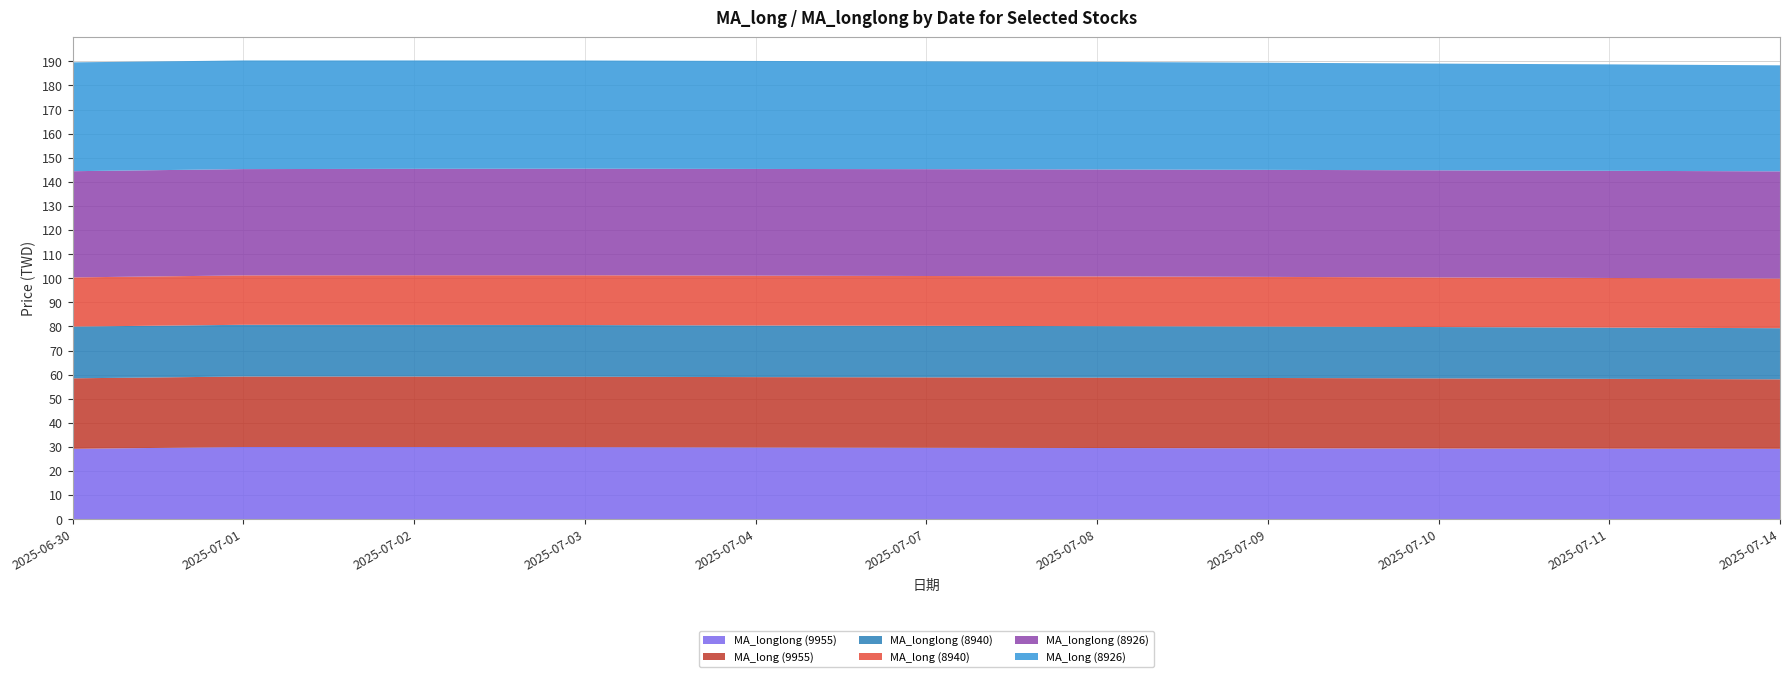

Reading left to right, list all the values displayed in this chart.

MA_longlong (9955): 2025-06-30=29.2	2025-07-01=30.0	2025-07-02=30.0	2025-07-03=29.9	2025-07-04=29.8	2025-07-07=29.7	2025-07-08=29.5	2025-07-09=29.4	2025-07-10=29.3	2025-07-11=29.3	2025-07-14=29.2
MA_long (9955): 2025-06-30=29.3	2025-07-01=29.2	2025-07-02=29.2	2025-07-03=29.2	2025-07-04=29.2	2025-07-07=29.2	2025-07-08=29.2	2025-07-09=29.2	2025-07-10=29.1	2025-07-11=29.0	2025-07-14=28.8
MA_longlong (8940): 2025-06-30=21.5	2025-07-01=21.5	2025-07-02=21.5	2025-07-03=21.4	2025-07-04=21.4	2025-07-07=21.4	2025-07-08=21.4	2025-07-09=21.3	2025-07-10=21.3	2025-07-11=21.3	2025-07-14=21.2
MA_long (8940): 2025-06-30=20.4	2025-07-01=20.5	2025-07-02=20.6	2025-07-03=20.7	2025-07-04=20.7	2025-07-07=20.7	2025-07-08=20.6	2025-07-09=20.6	2025-07-10=20.6	2025-07-11=20.6	2025-07-14=20.6
MA_longlong (8926): 2025-06-30=44.1	2025-07-01=44.1	2025-07-02=44.2	2025-07-03=44.2	2025-07-04=44.3	2025-07-07=44.3	2025-07-08=44.4	2025-07-09=44.4	2025-07-10=44.4	2025-07-11=44.5	2025-07-14=44.5
MA_long (8926): 2025-06-30=45.2	2025-07-01=45.1	2025-07-02=45.0	2025-07-03=44.9	2025-07-04=44.8	2025-07-07=44.7	2025-07-08=44.6	2025-07-09=44.5	2025-07-10=44.3	2025-07-11=44.2	2025-07-14=44.0